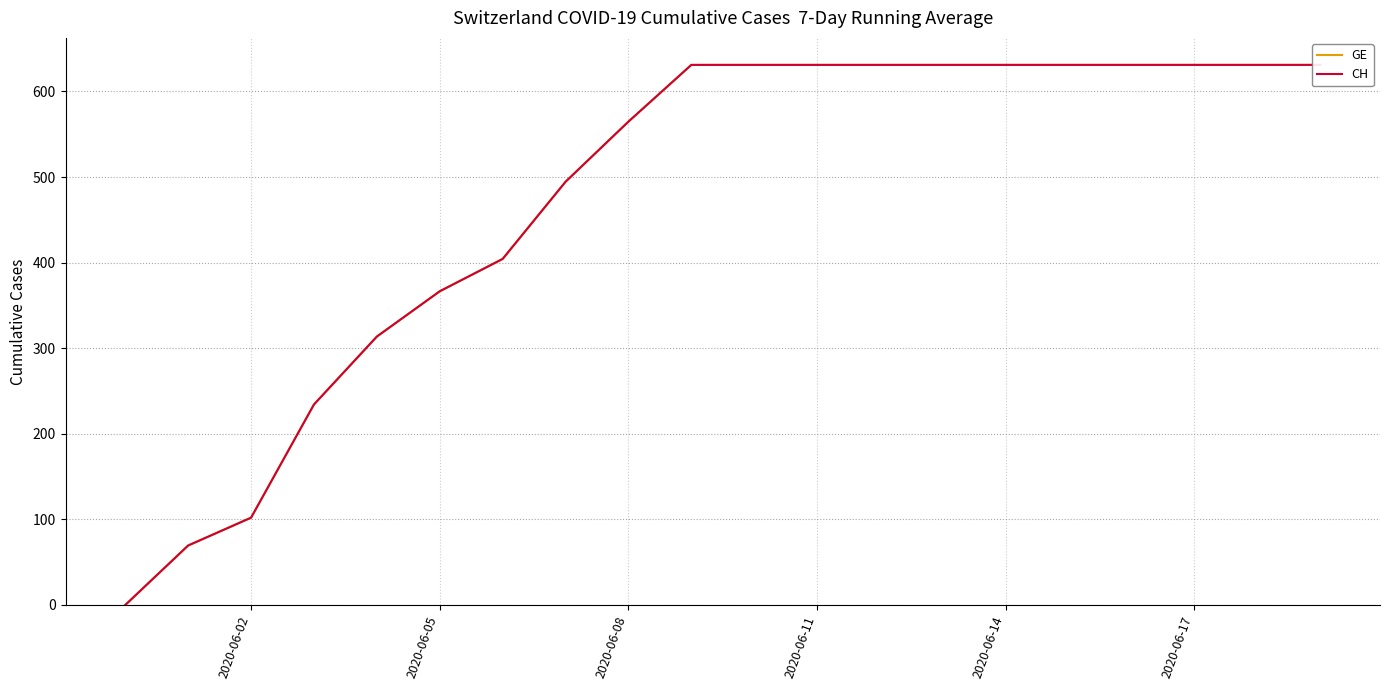

Which series has the widest spread of values?

GE